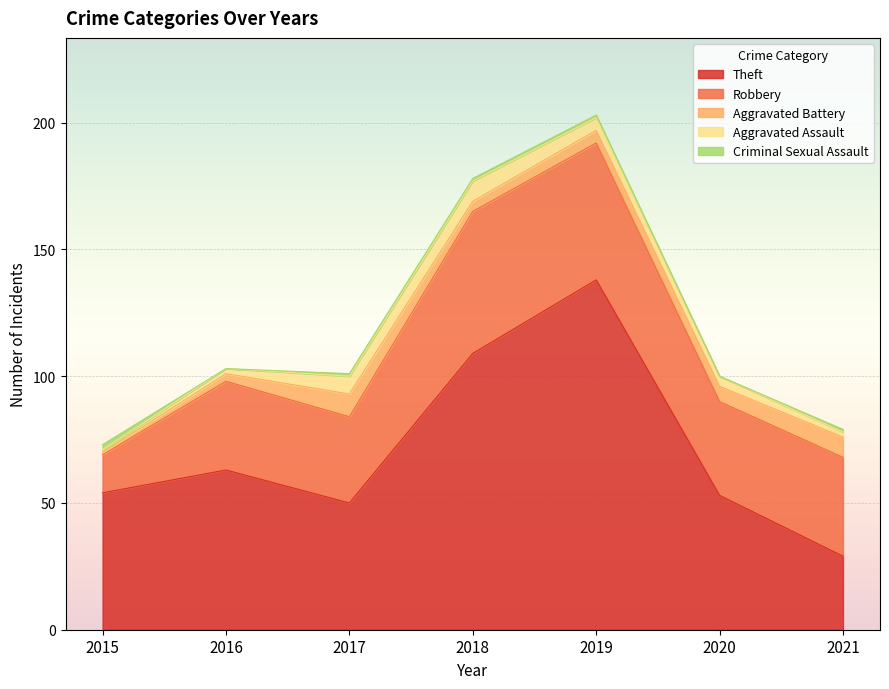

How many lines are shown in the chart?

5